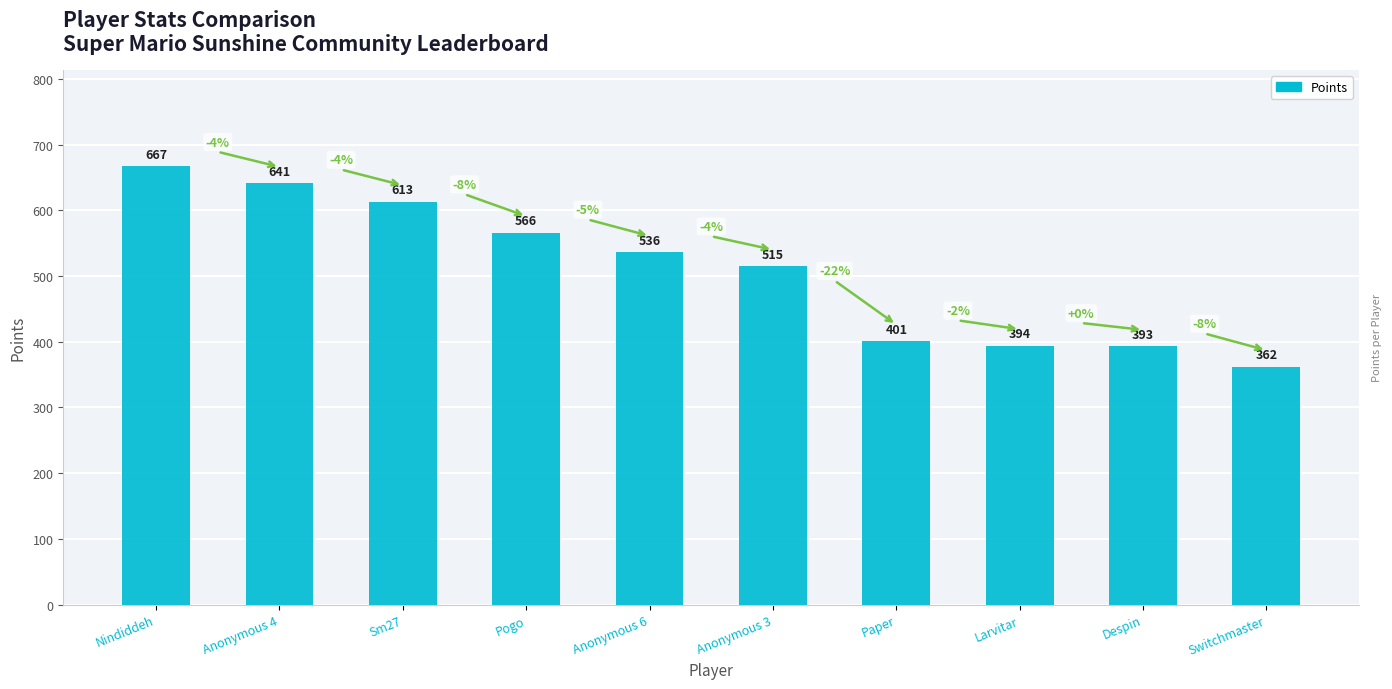

How many data points does each series have?

10